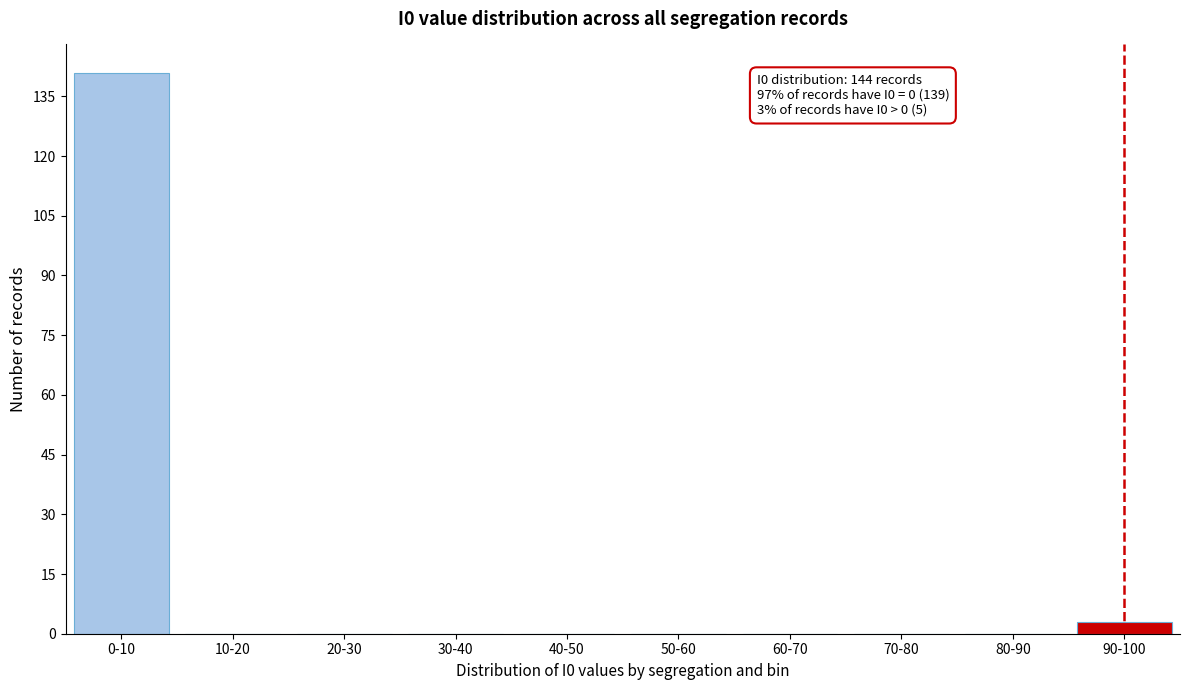

Reading right to left, what are all the values shown in this chart?

90-100=3	80-90=0	70-80=0	60-70=0	50-60=0	40-50=0	30-40=0	20-30=0	10-20=0	0-10=141